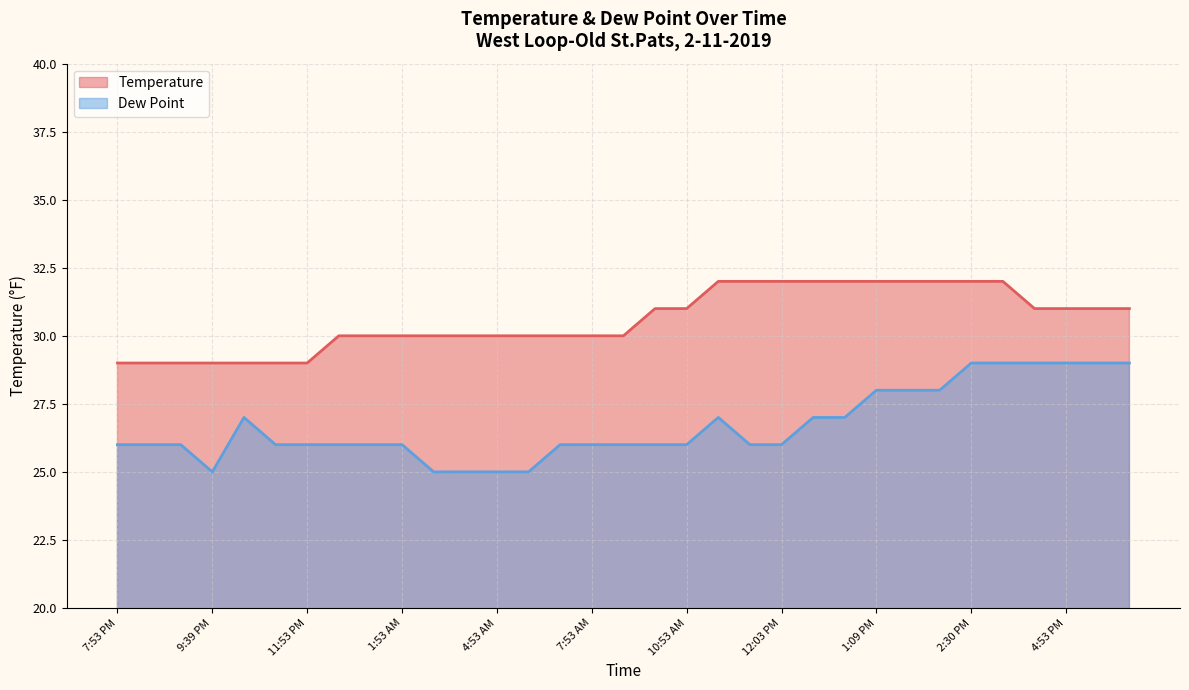

In Dew Point, how many points are higher than both neighbors (excluding endpoints)?

2